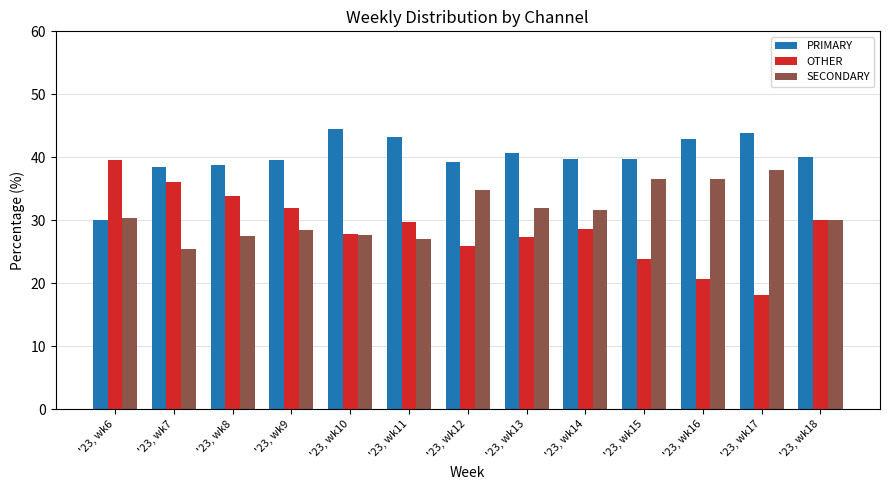

Count the number of categories in the chart.

13